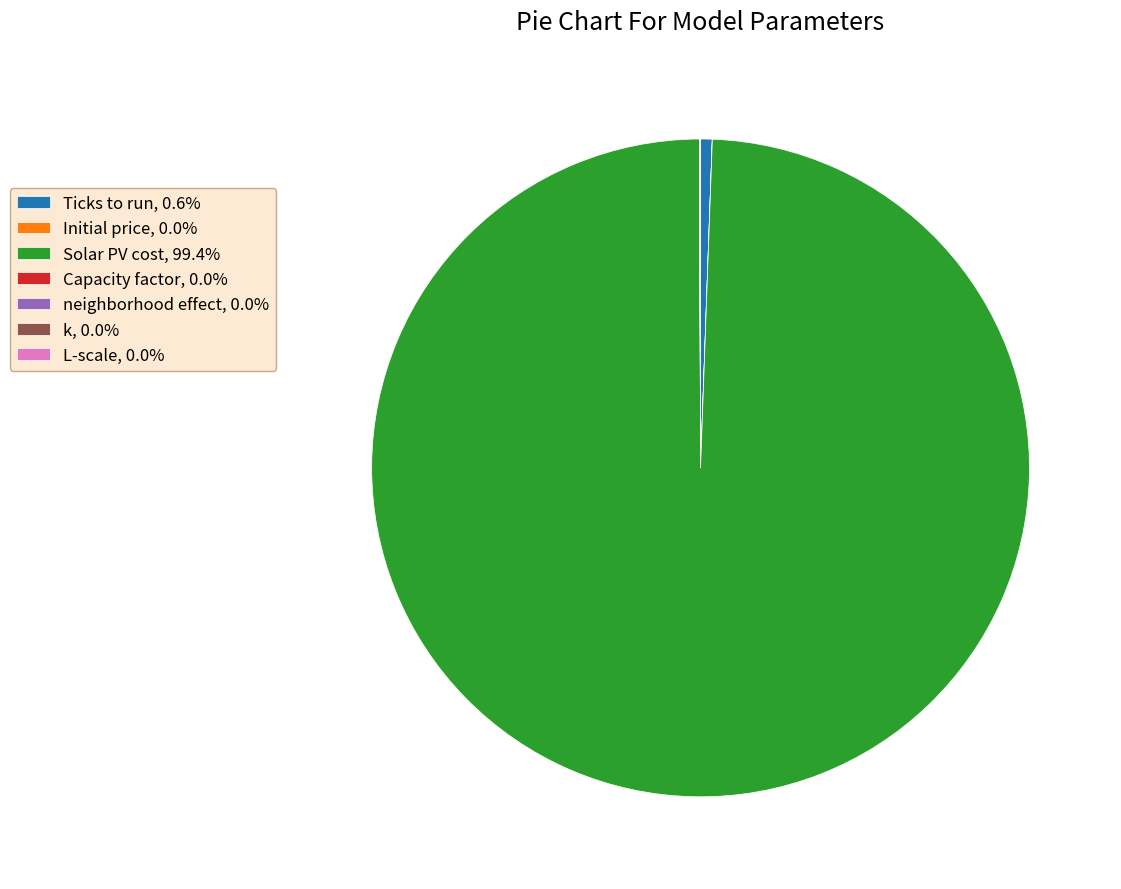

Does any single category account for the majority?

Yes